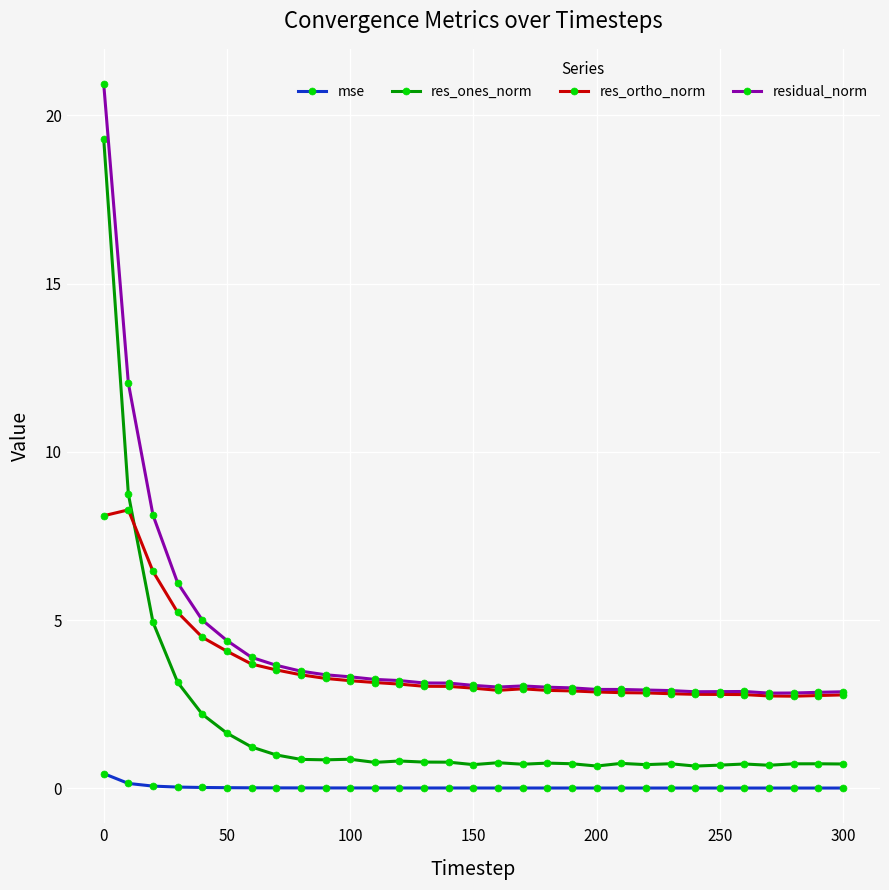

List the series in order of their overall mean, highest first.

residual_norm, res_ortho_norm, res_ones_norm, mse